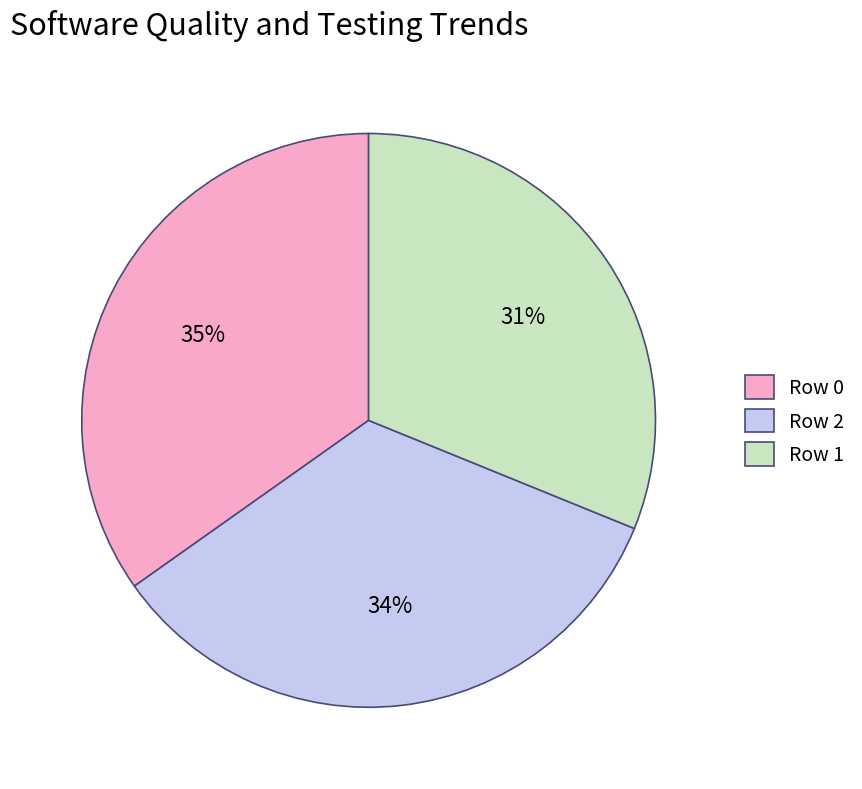

To the nearest percent, what is the difference between the largest and smallest slice percentages?

4%